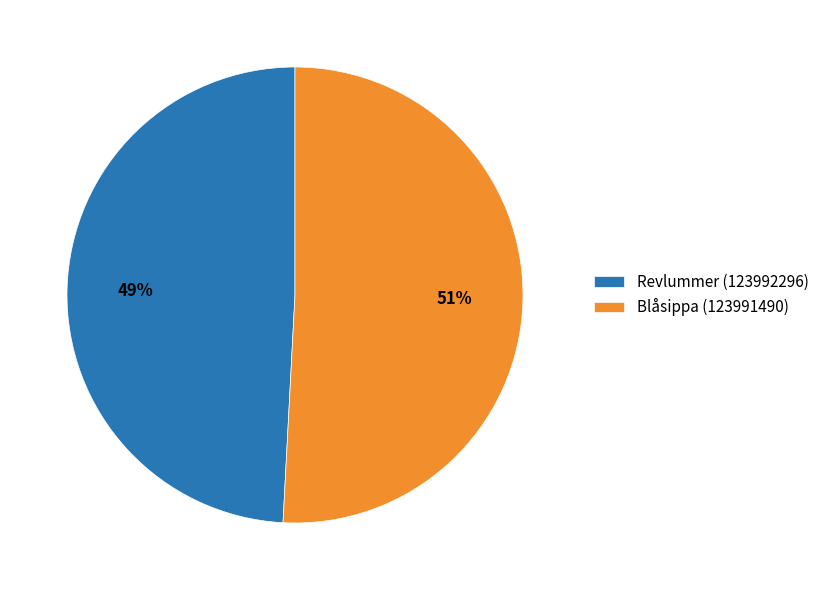

What is the largest slice in the pie chart?

Blåsippa (123991490)